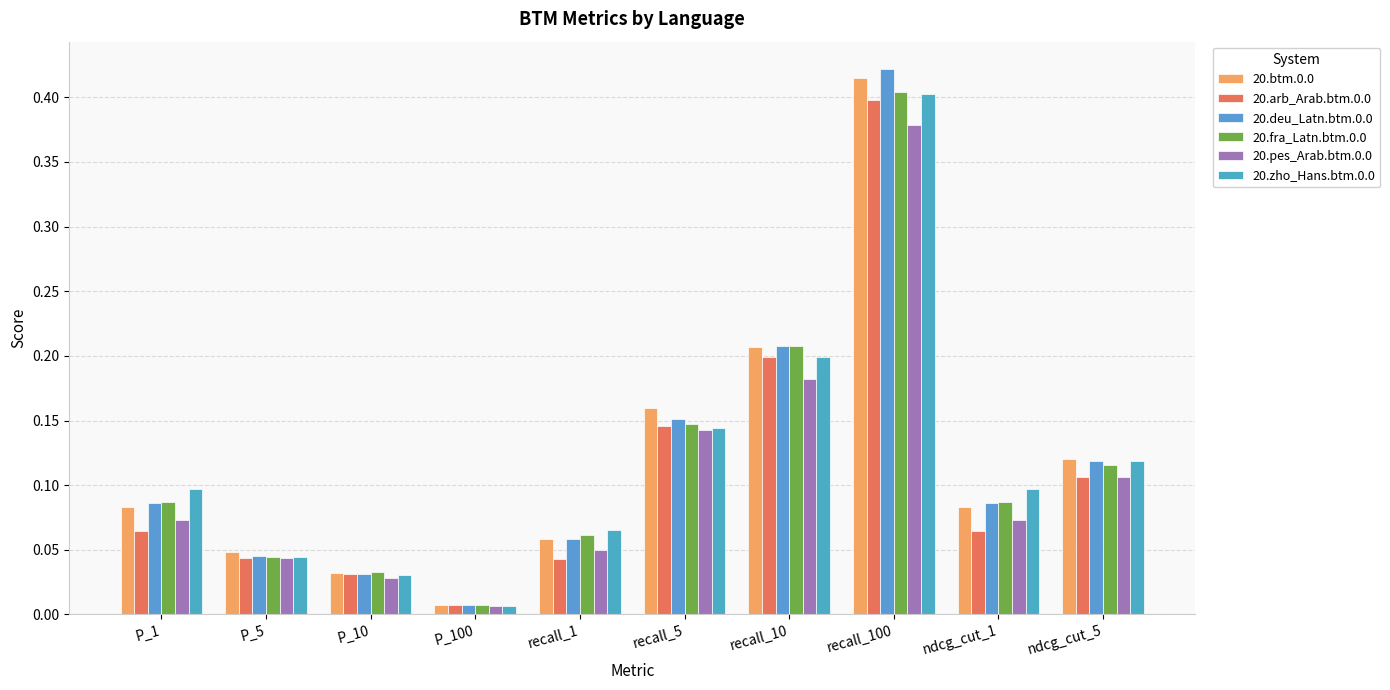

Rank the series at recall_10 from highest to lowest value.

20.deu_Latn.btm.0.0, 20.fra_Latn.btm.0.0, 20.btm.0.0, 20.zho_Hans.btm.0.0, 20.arb_Arab.btm.0.0, 20.pes_Arab.btm.0.0